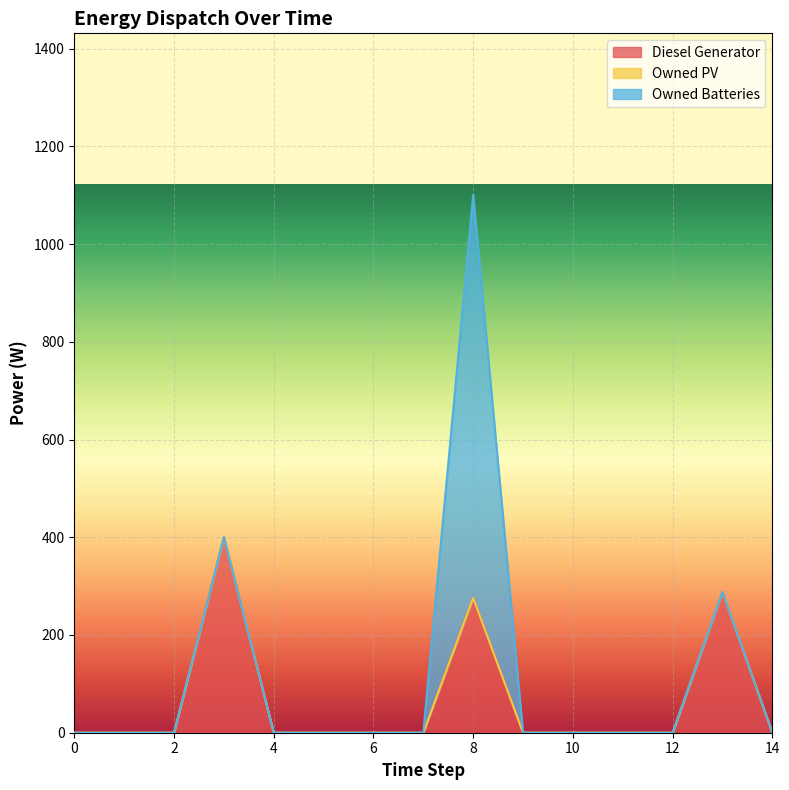

The Owned Batteries series shows 0 at 2. True or false?

True